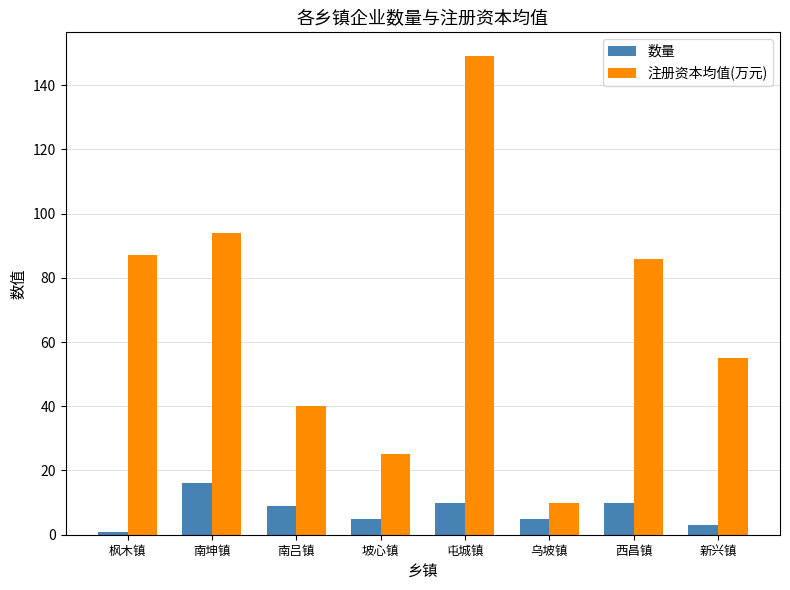

True or false: 注册资本均值(万元) has a value of 46 at 西昌镇.

False